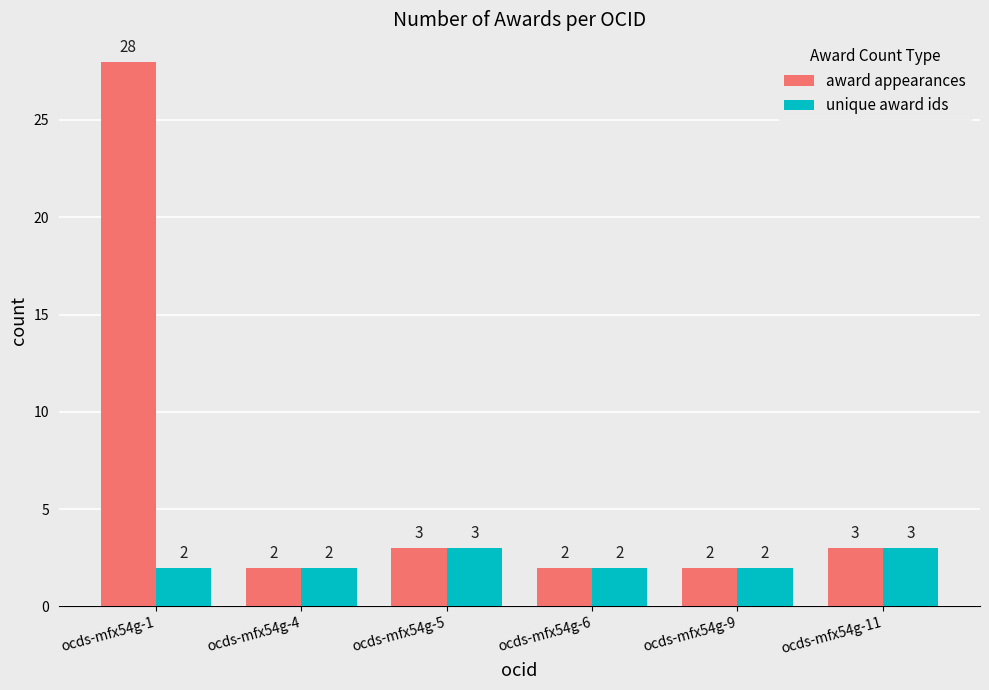

Which series changed the most between ocds-mfx54g-1 and ocds-mfx54g-6?

award appearances